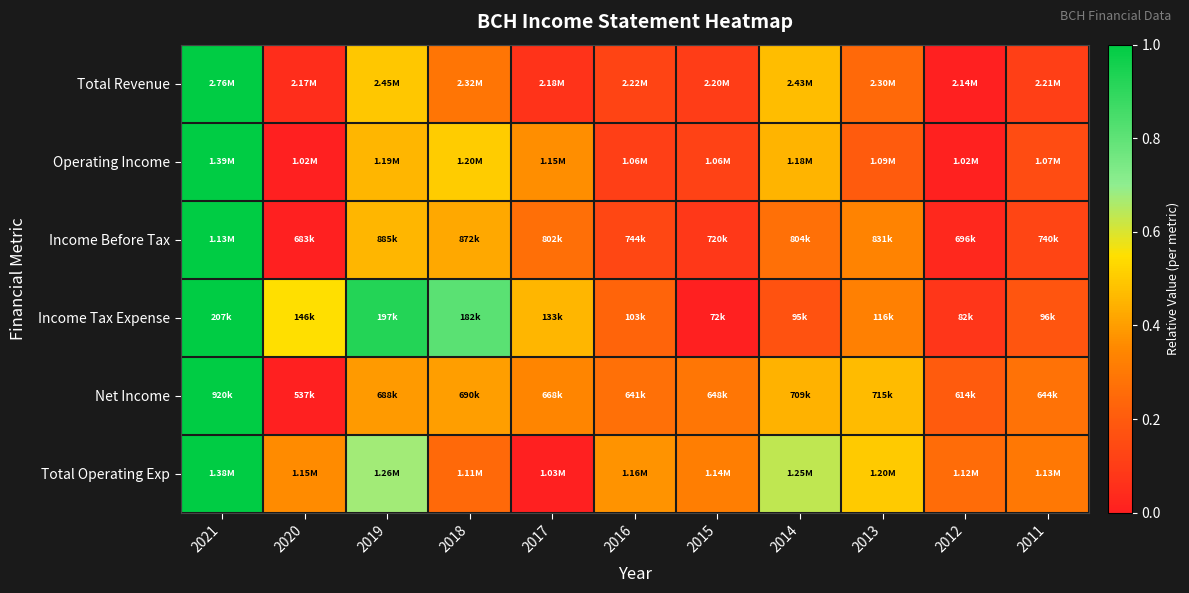

Rank the series at 2014 from highest to lowest value.

Total Operating Exp, Total Revenue, Operating Income, Net Income, Income Before Tax, Income Tax Expense